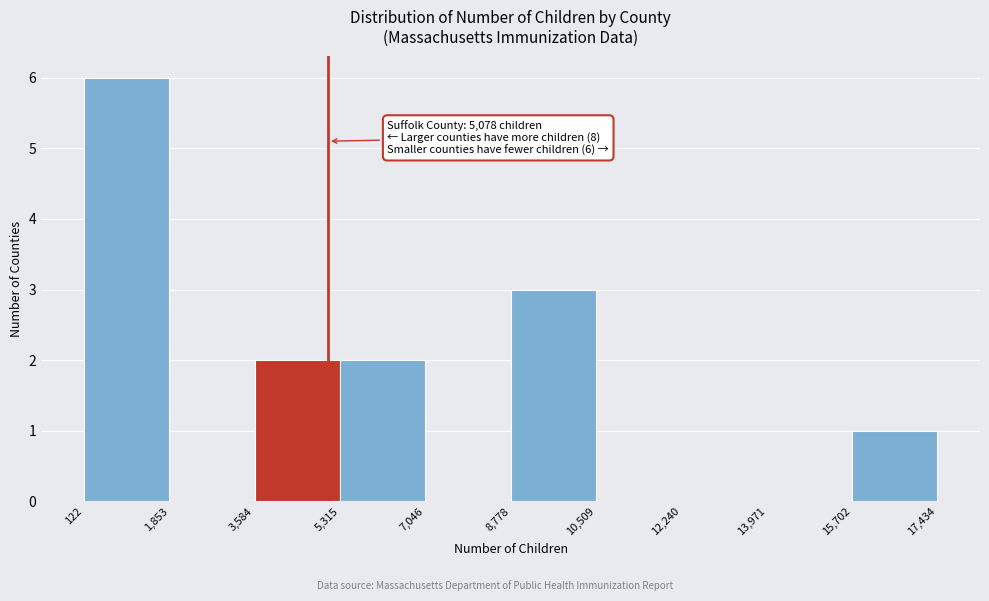

Which range on the x-axis has the tallest bar?

122 to 1,853